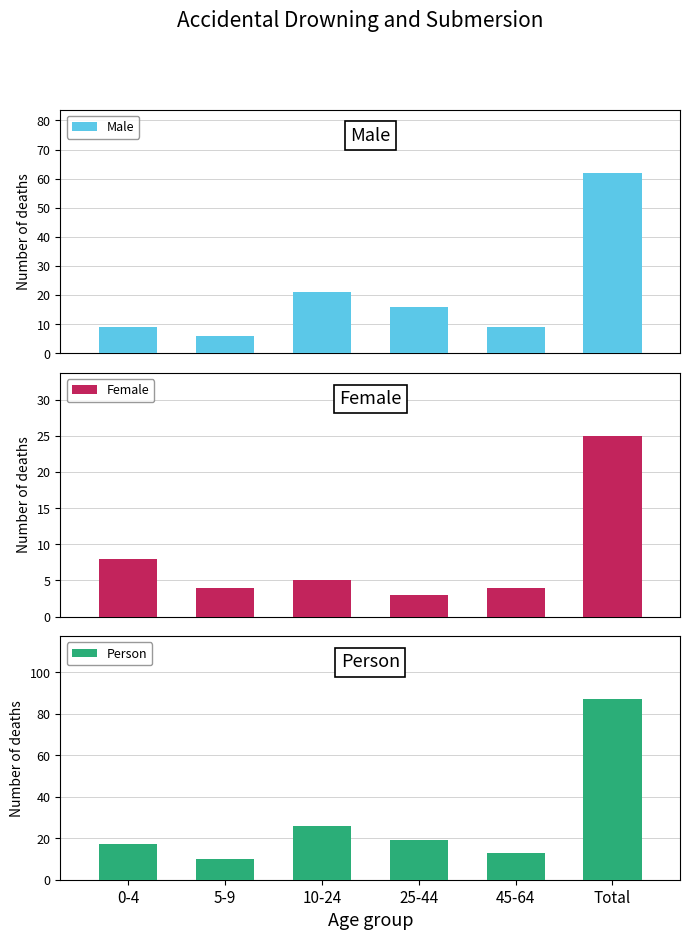

At which label does Person first exceed 19?

10-24